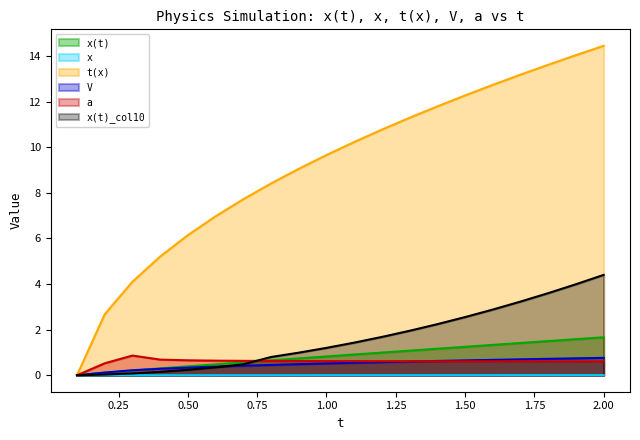

What is the spread (max minus min) of values at 2.00?

14.4